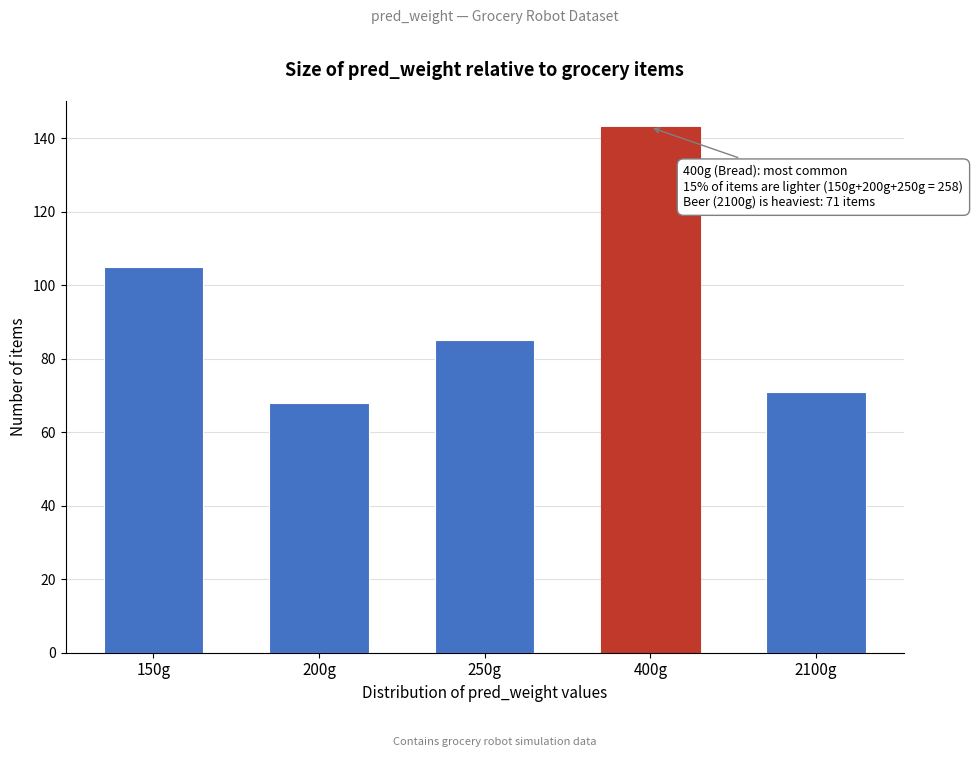

Reading left to right, extract all data points from this chart.

150g=105	200g=68	250g=85	400g=143	2100g=71